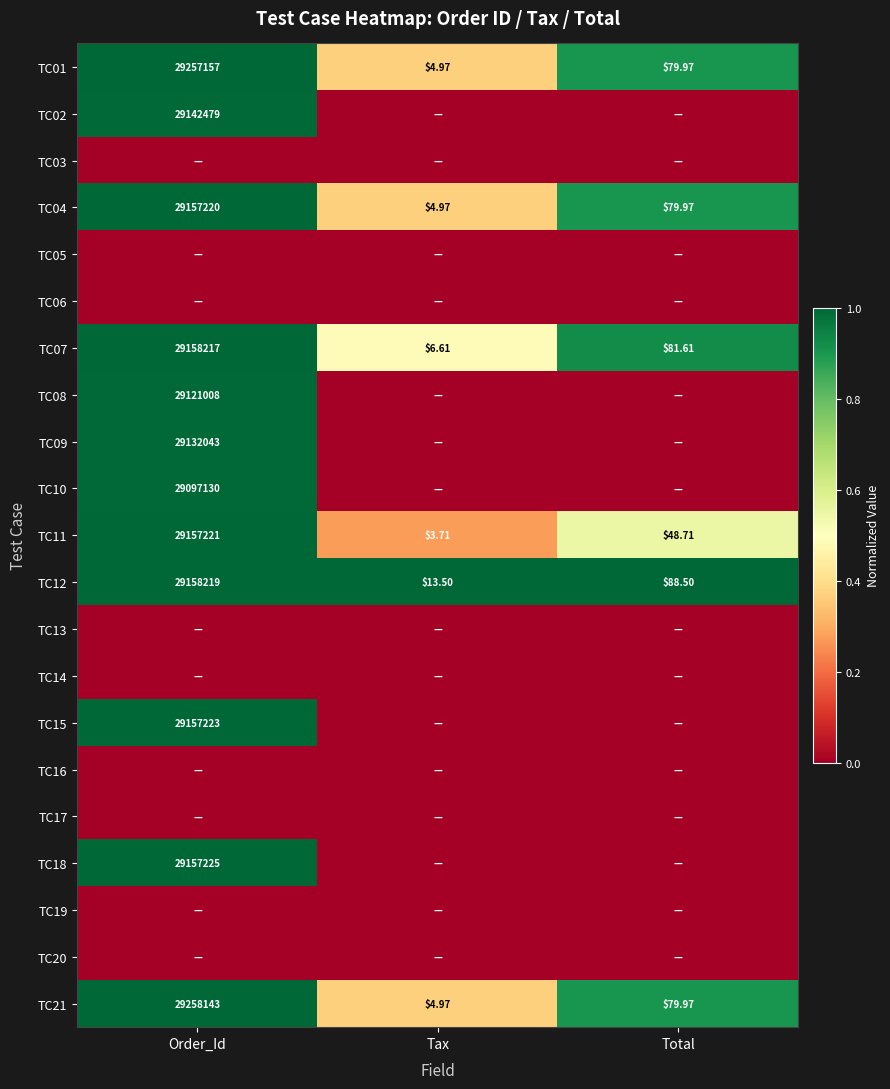

Where is TC04 nearest to the value 14578612?

Total